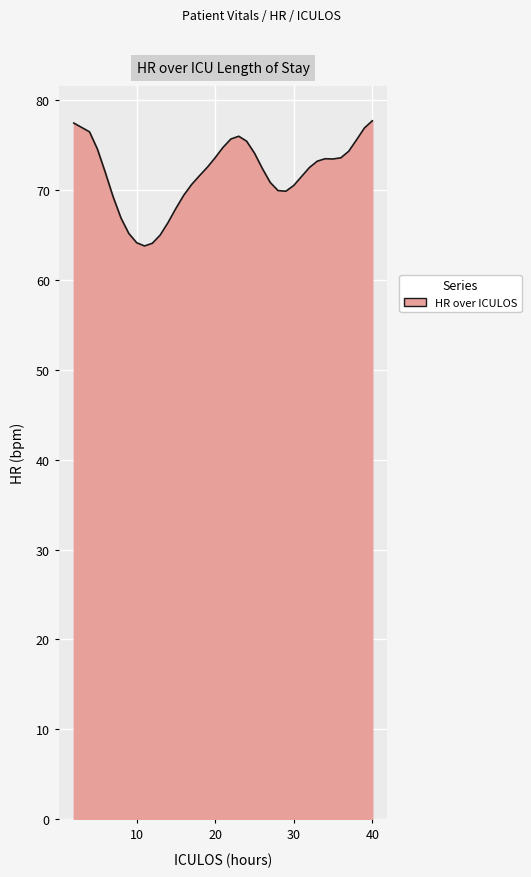

What is the maximum value shown in the chart?

77.7